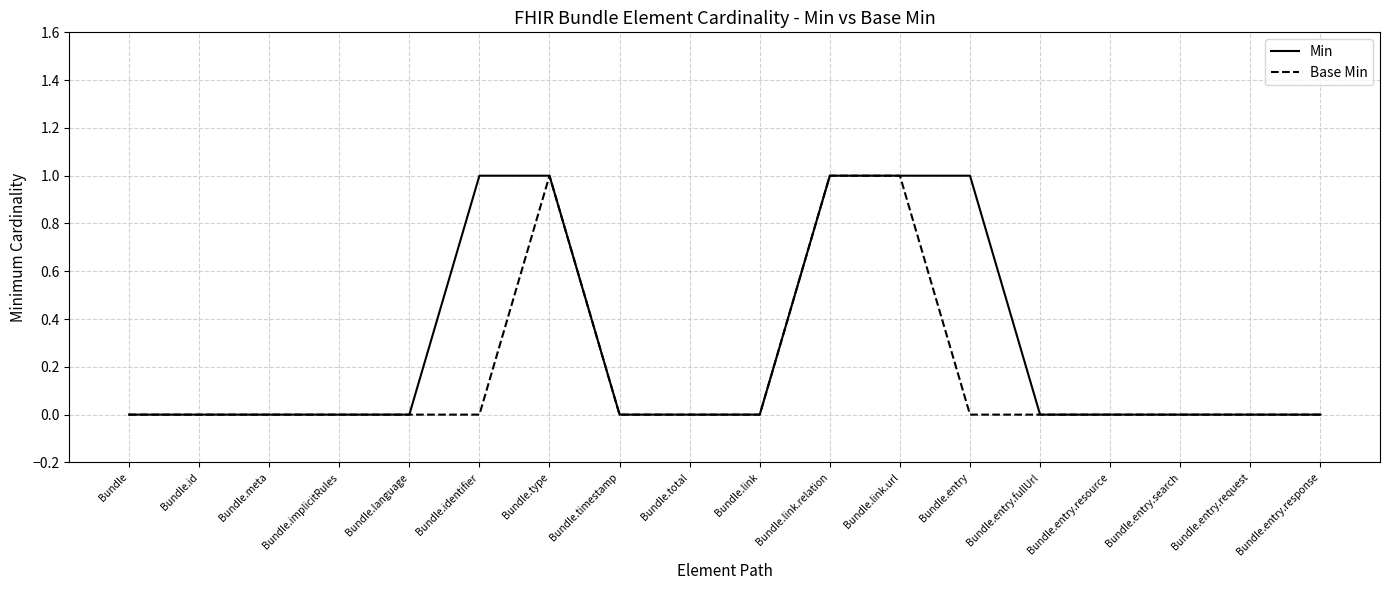

Which series has the largest total across all categories?

Min